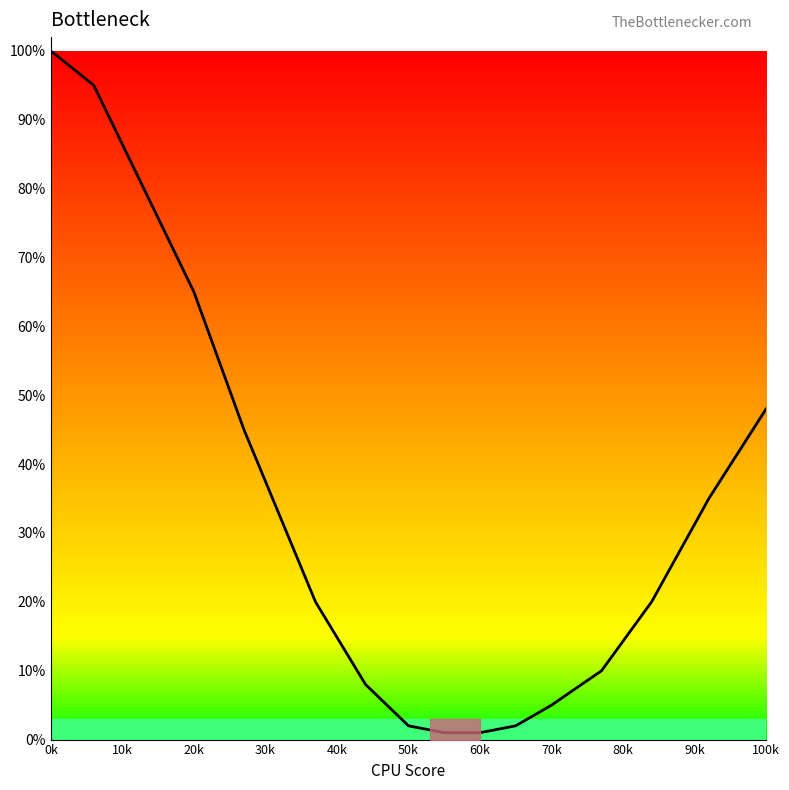

What is the maximum value shown in the chart?

100